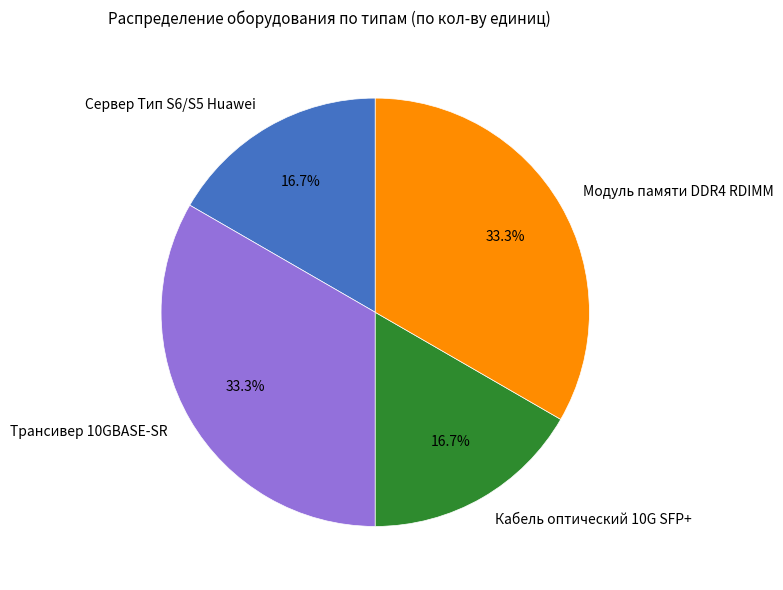

To the nearest percent, what portion does Трансивер 10GBASE-SR represent?

33%